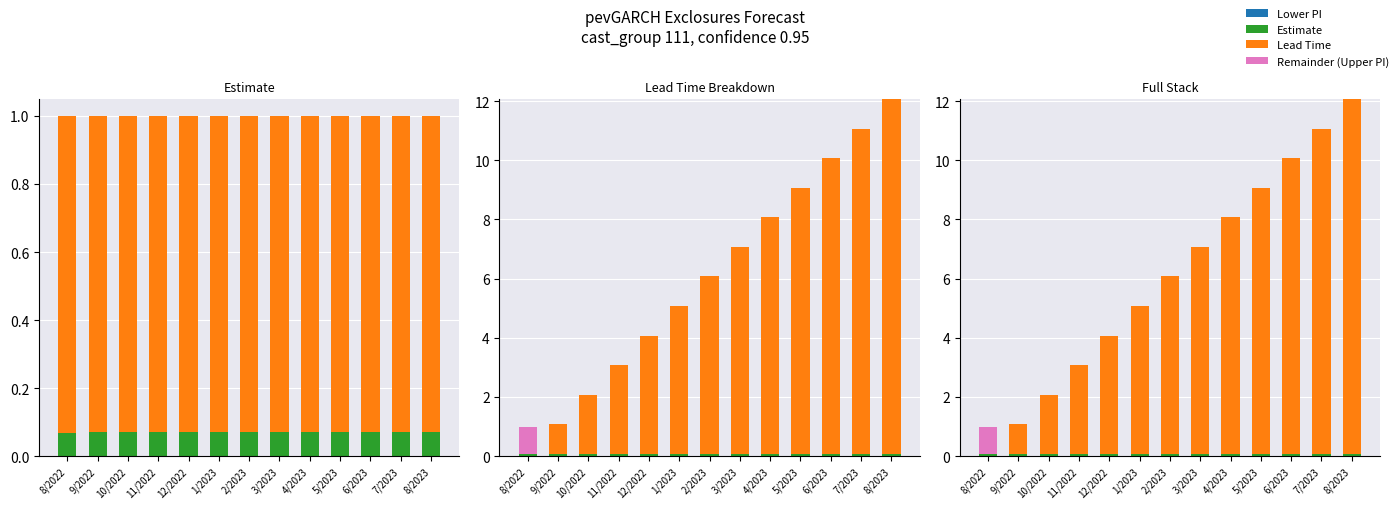

Which category has the lowest value across all series?

8/2022